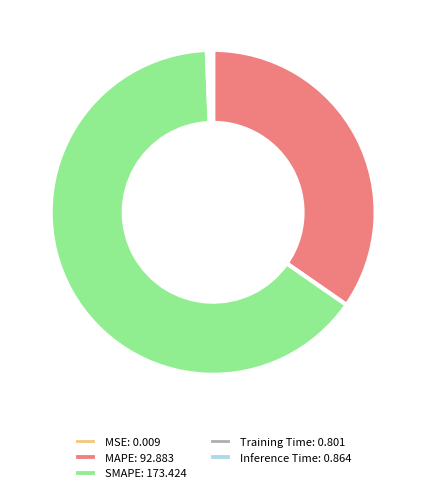

What is the largest slice in the pie chart?

SMAPE